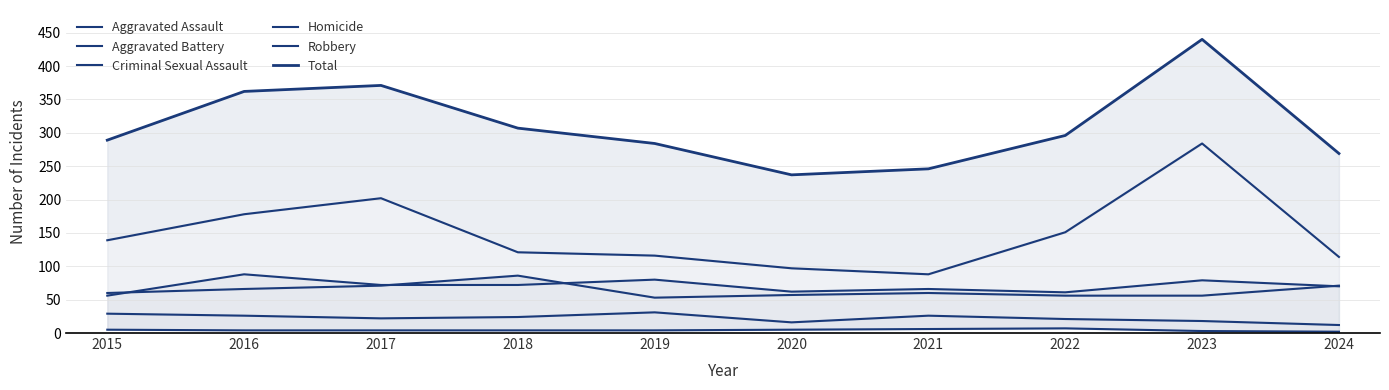

True or false: Criminal Sexual Assault and Aggravated Assault intersect in this chart.

False